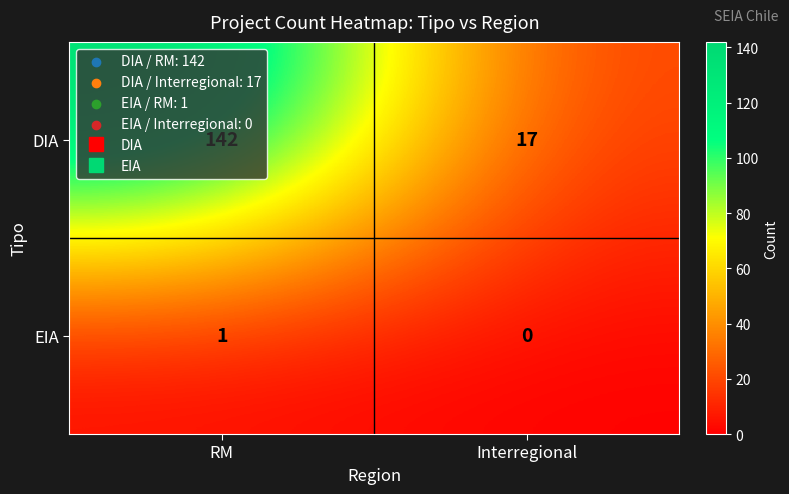

Which series has the largest range (max minus min)?

DIA